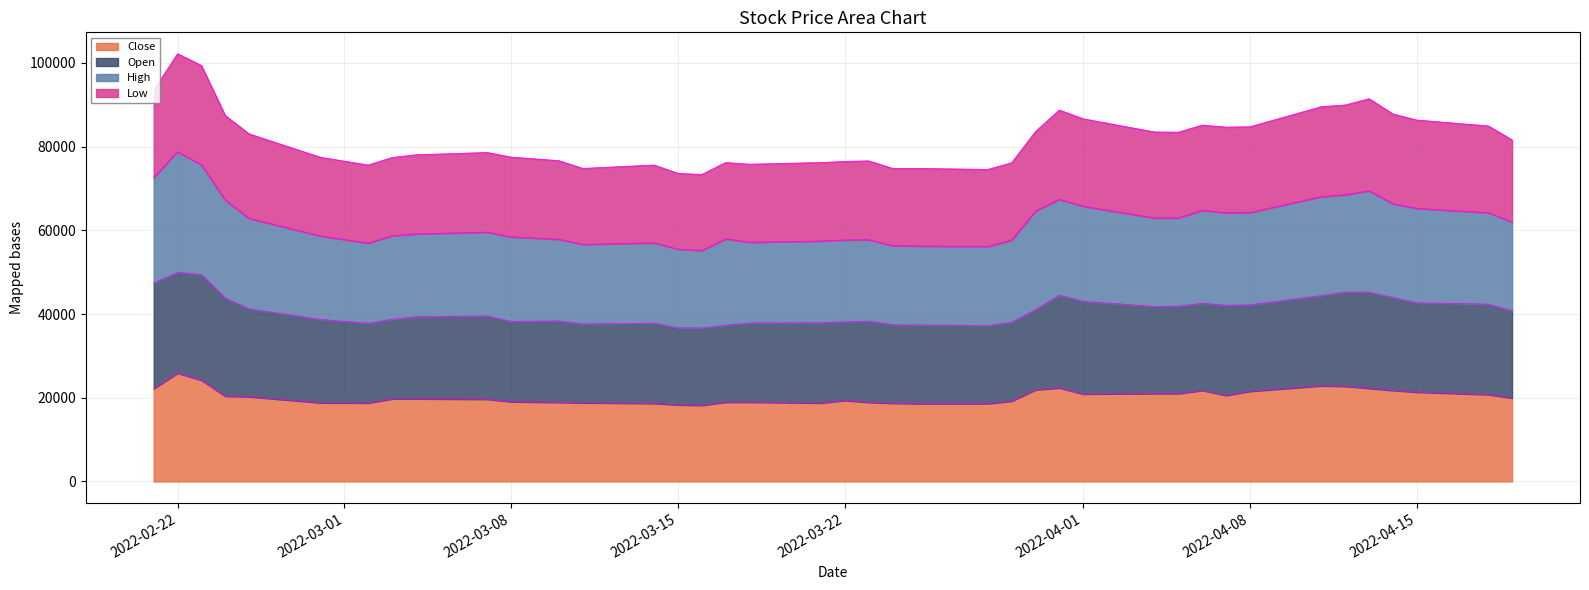

True or false: Close and High intersect in this chart.

False